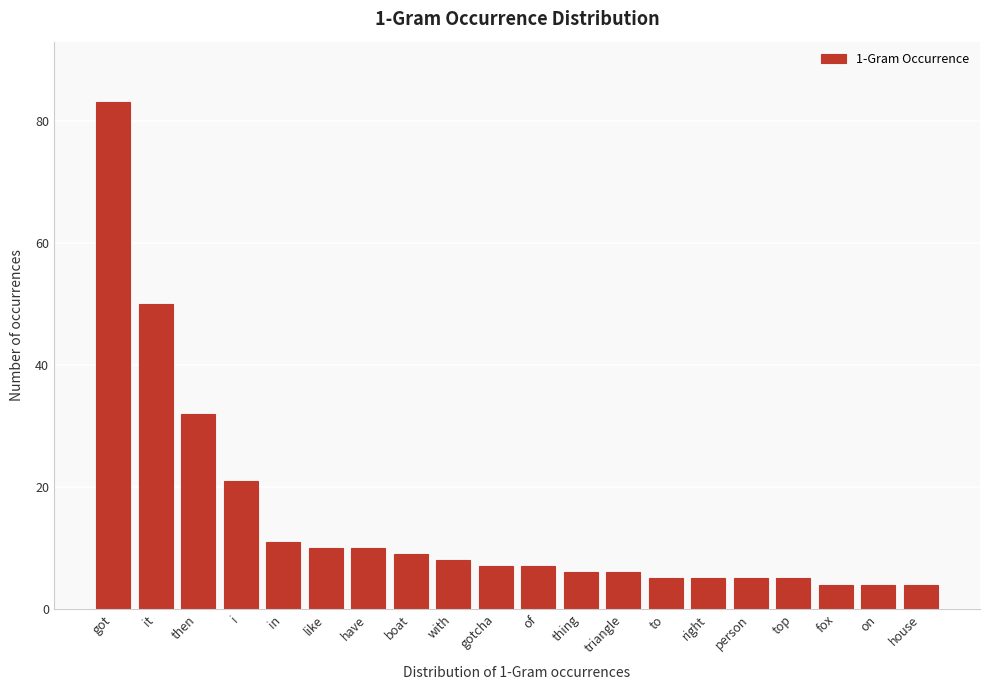

Reading left to right, what are all the values shown in this chart?

got=83	it=50	then=32	i=21	in=11	like=10	have=10	boat=9	with=8	gotcha=7	of=7	thing=6	triangle=6	to=5	right=5	person=5	top=5	fox=4	on=4	house=4